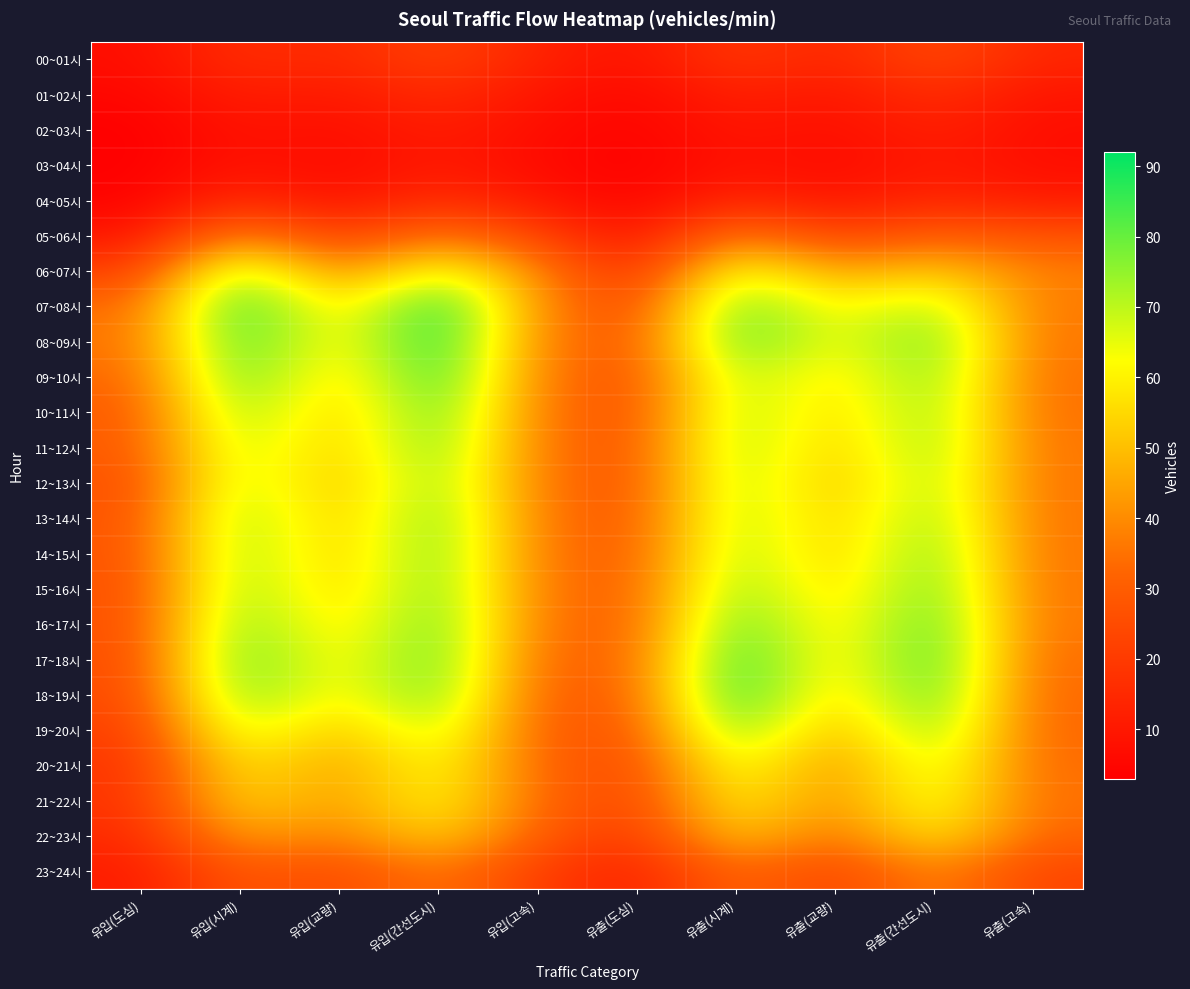

Which label corresponds to the largest value in the chart?

유입(간선도시)